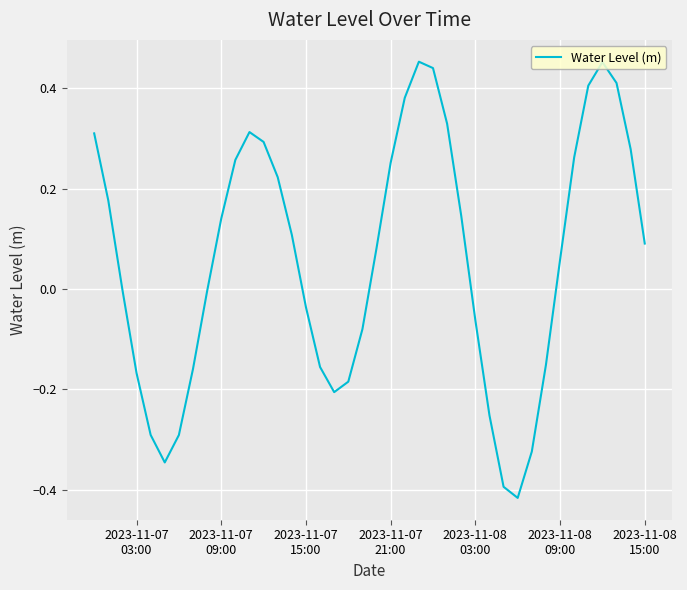

What is the difference between the maximum and minimum values?

0.9